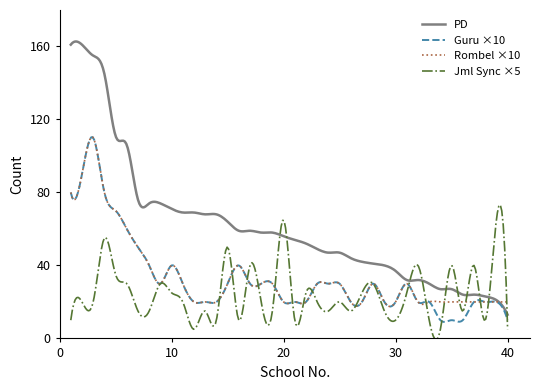

What is the maximum value for Jml Sync ×5?

73.2